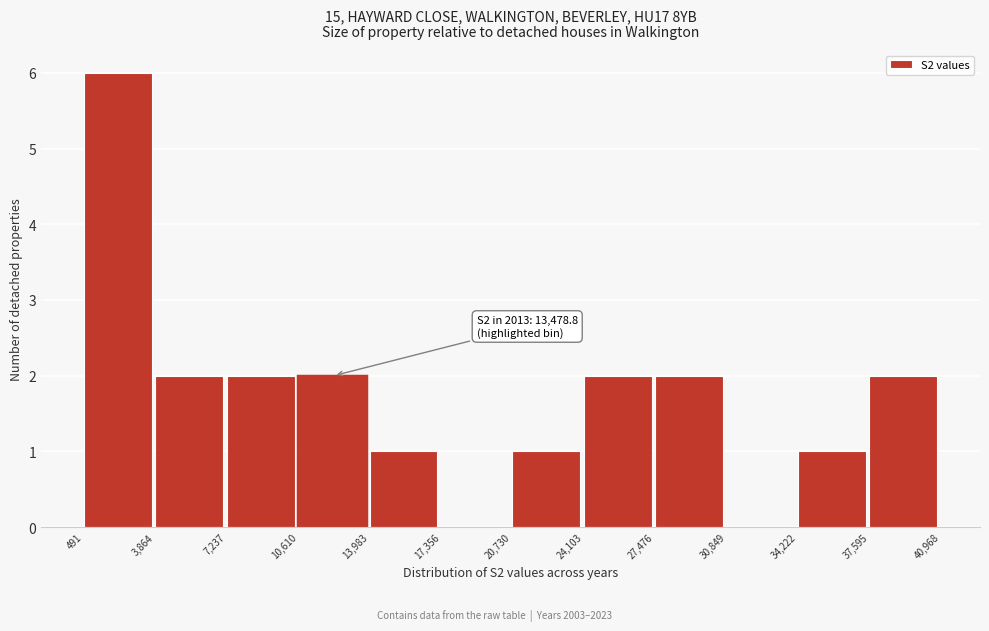

Which range on the x-axis has the tallest bar?

491 to 3,864